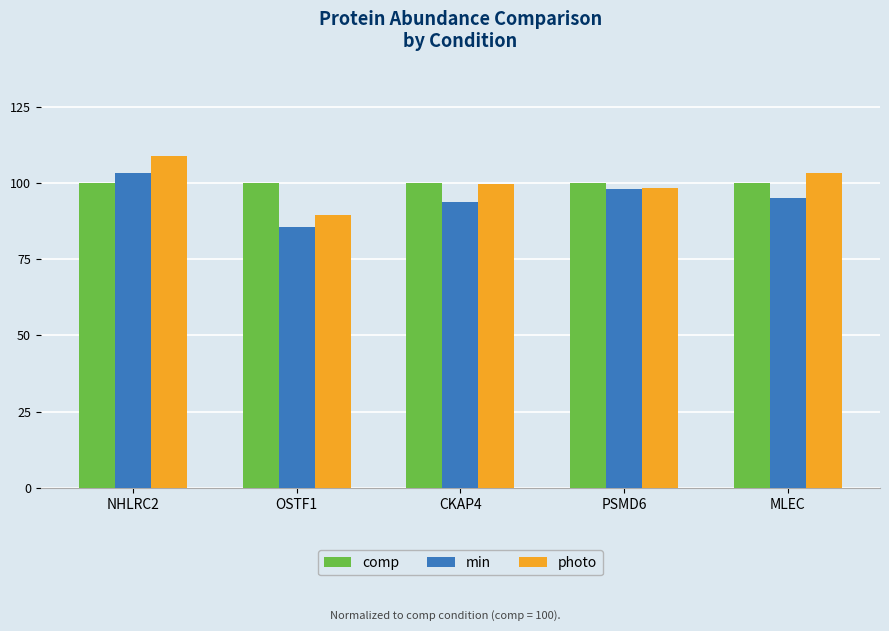

Which series changed the most between OSTF1 and MLEC?

photo